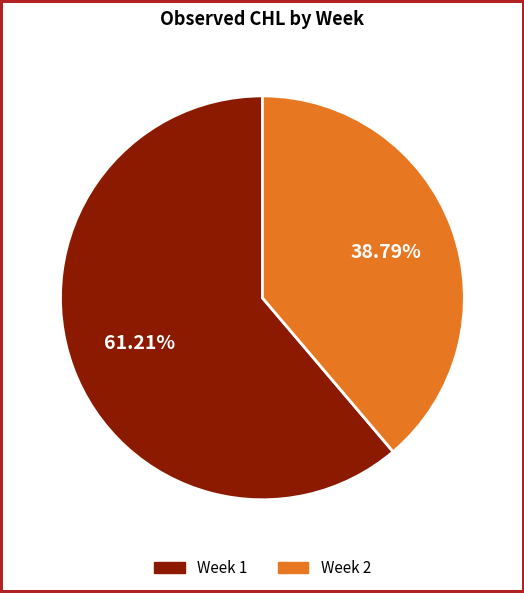

How many segments does this pie chart have?

2